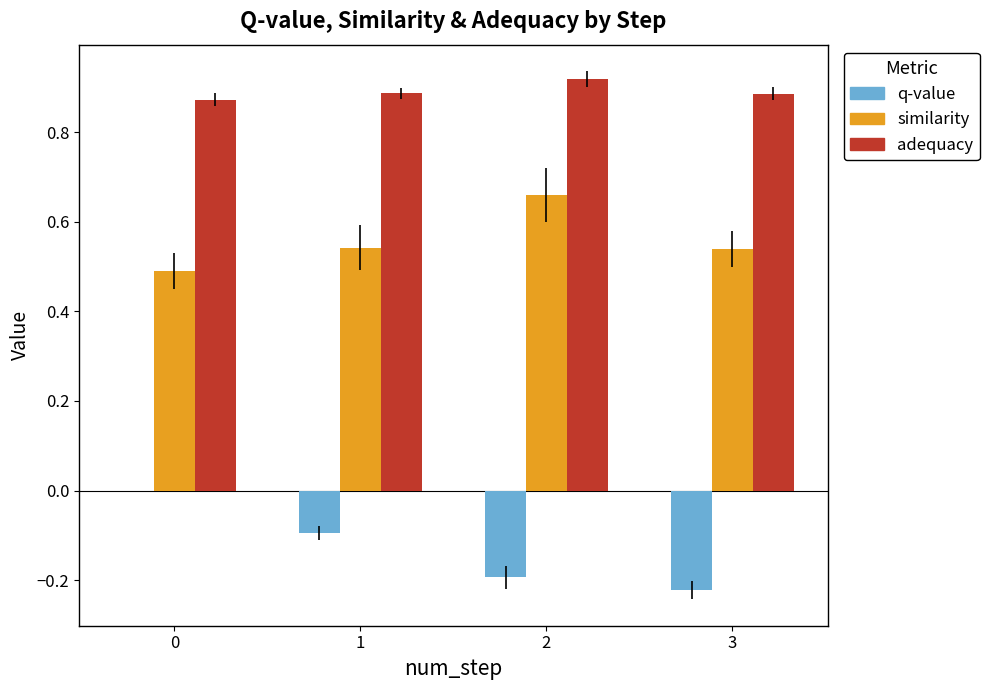

Which series has the largest total across all categories?

adequacy